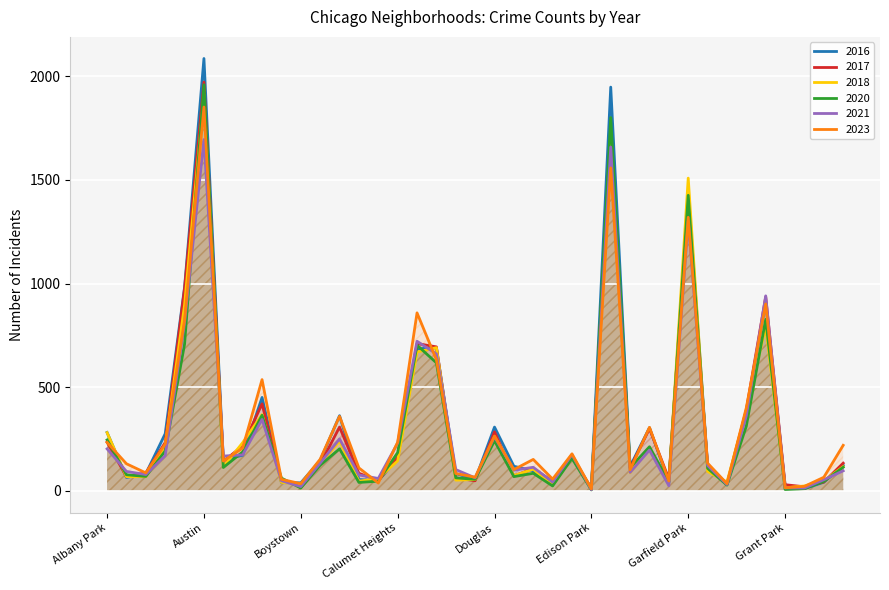

Reading right to left, list all the values displayed in this chart.

2023: 220	66	22	15	902	402	35	134	1320	48	307	102	1558	10	179	57	152	103	265	66	84	633	859	235	38	111	360	153	35	56	537	207	144	1852	824	226	87	131	234
2017: 134	43	20	30	936	392	31	119	1401	58	301	110	1726	12	166	46	108	72	285	49	63	695	711	162	50	85	308	128	33	46	420	218	142	1972	978	233	87	69	235
2016: 124	42	11	26	908	384	33	126	1448	42	305	118	1948	12	162	32	97	119	308	54	84	690	686	157	49	55	363	147	39	40	451	172	151	2086	983	276	83	65	282
2020: 114	46	11	7	828	313	28	109	1426	43	213	112	1801	5	157	24	85	69	242	56	63	618	703	185	47	41	203	124	14	62	365	188	113	1959	708	193	70	78	246
2018: 117	49	24	15	794	388	43	94	1509	42	205	87	1672	9	164	26	105	74	246	55	52	691	670	145	60	47	240	129	34	41	368	233	115	1912	898	218	69	69	281
2021: 97	54	14	15	941	363	31	123	1302	25	197	89	1659	6	175	43	114	100	262	63	103	661	722	231	60	77	251	134	21	49	345	174	168	1695	811	170	79	94	203